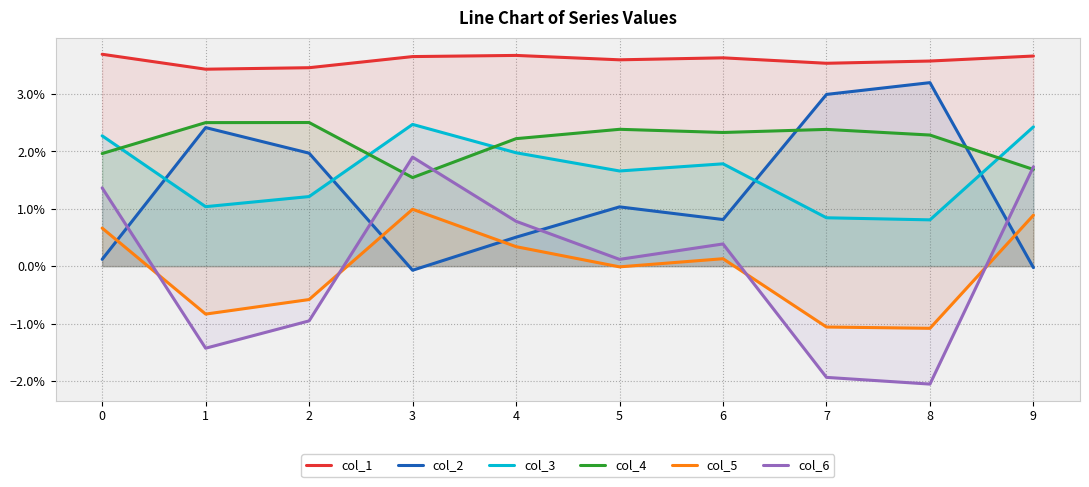

How many lines are shown in the chart?

6